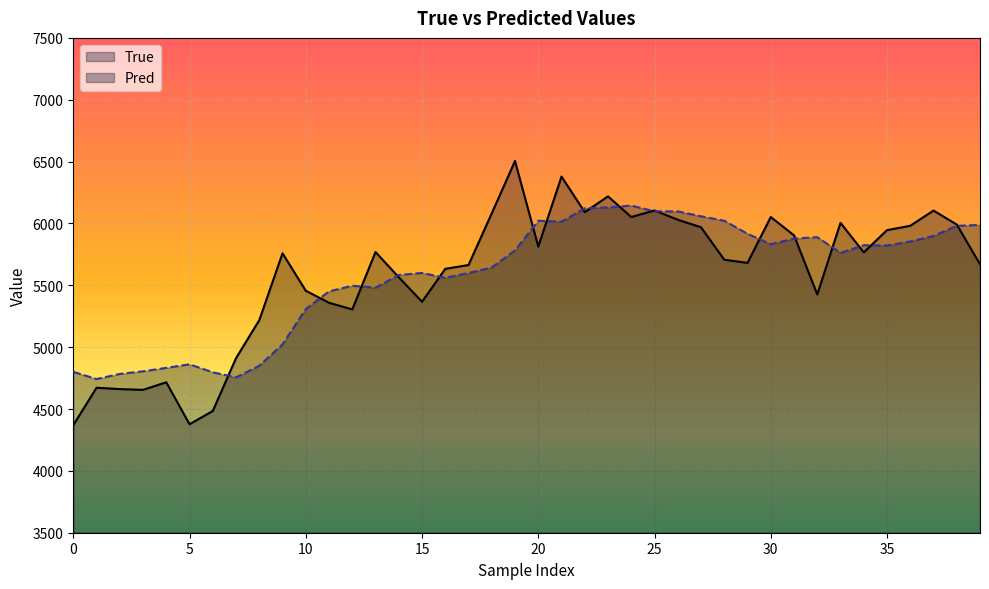

What are all the series names shown in the legend?

True, Pred